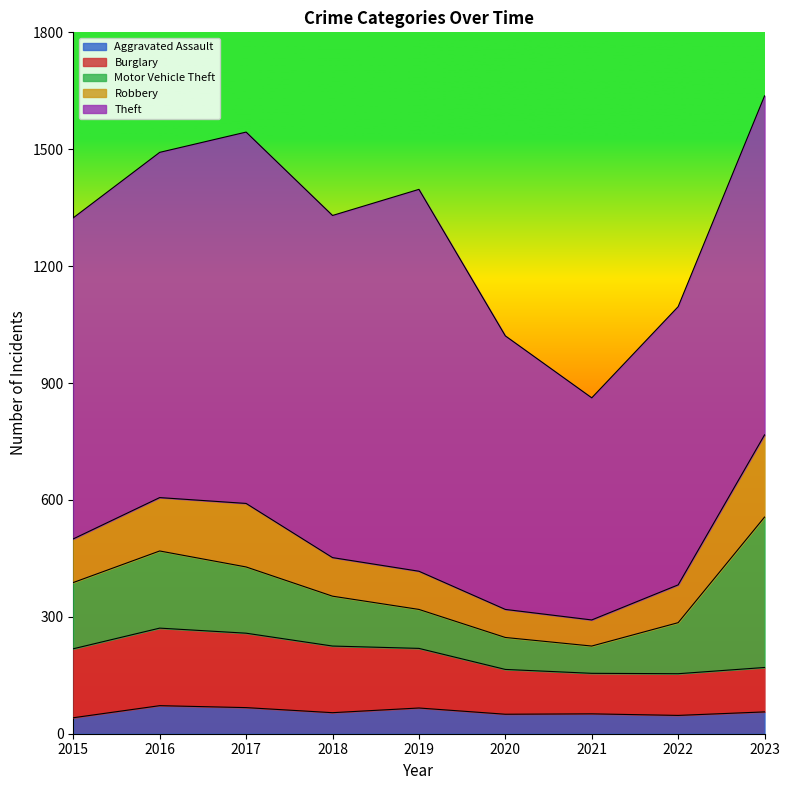

True or false: Aggravated Assault has more than 2 points higher than both neighbors.

True